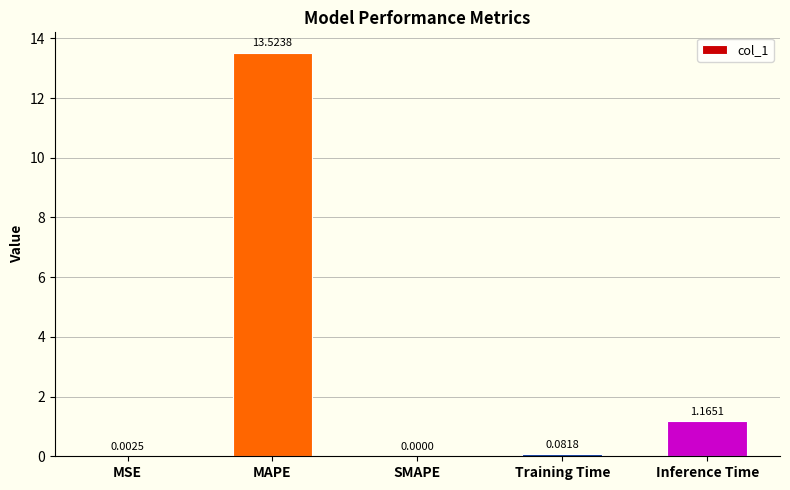

What is the greatest value displayed?

13.5